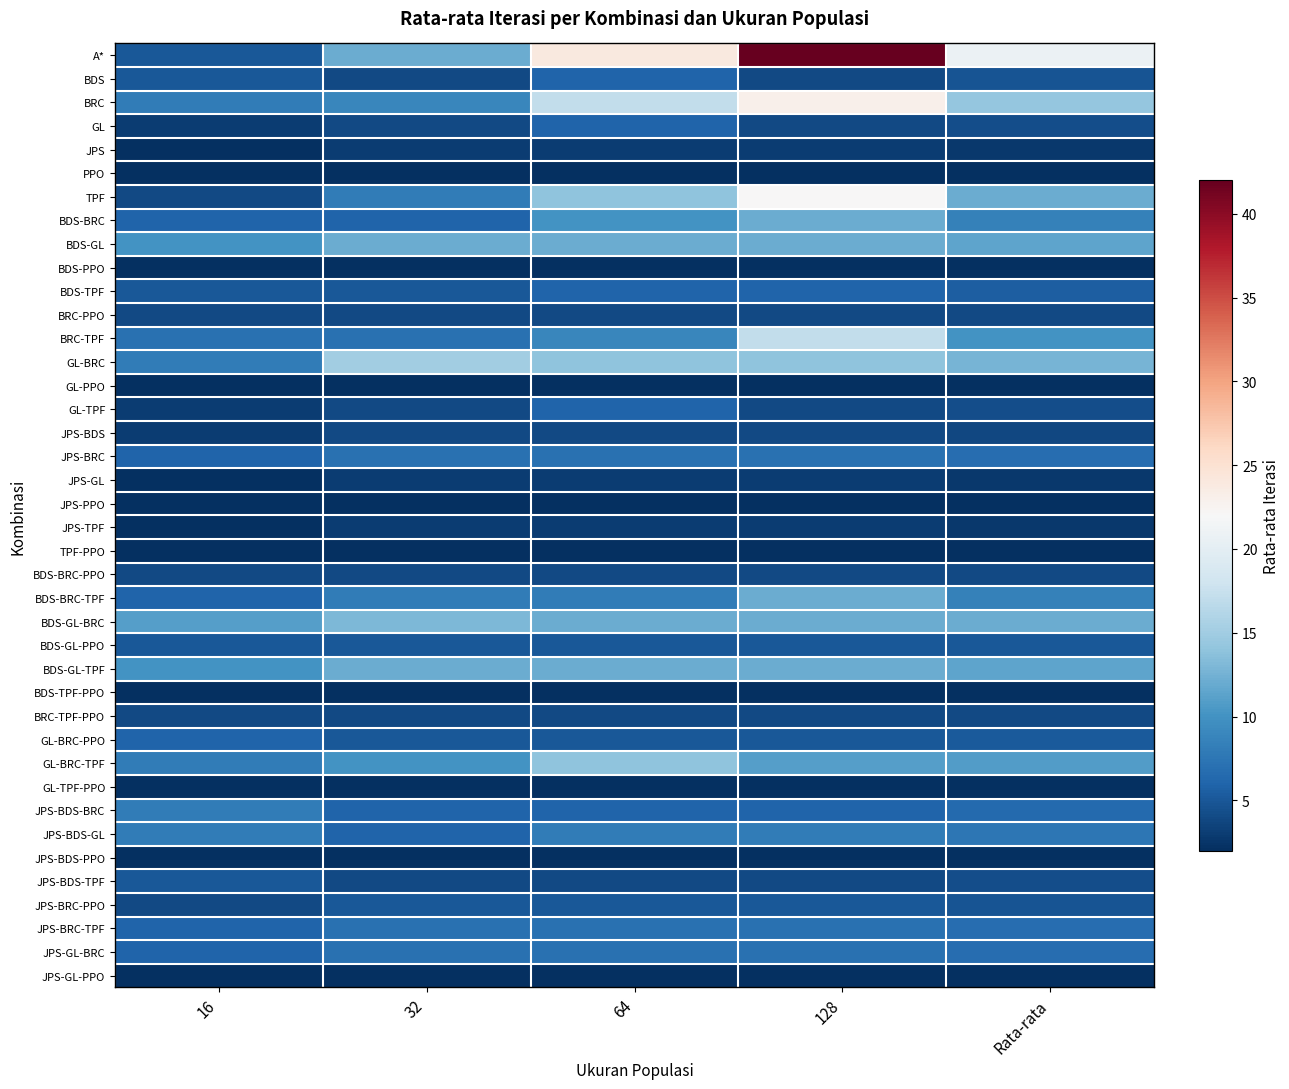

What is the total value across all series at Rata-rata?

246.8